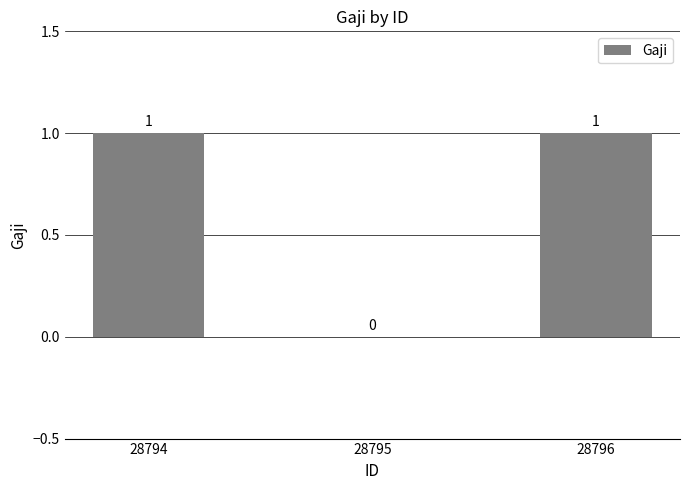

Does the chart contain stacked bars?

No